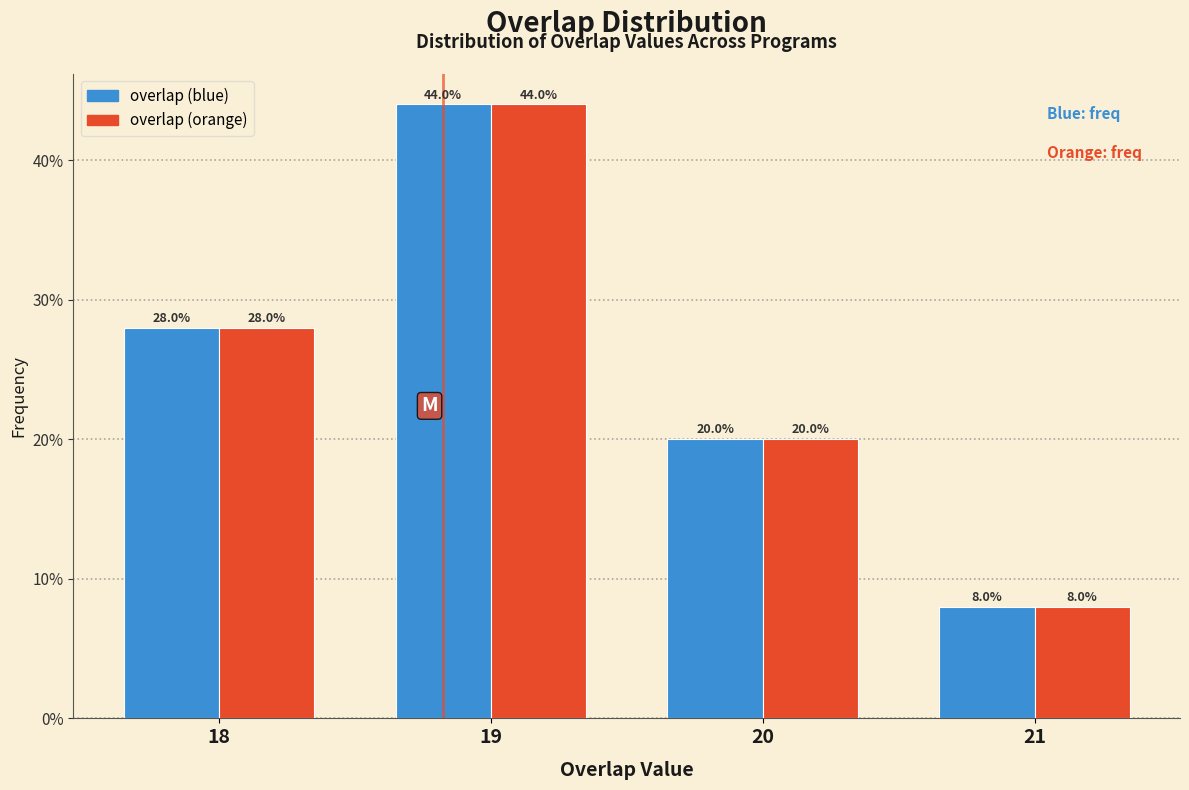

Does the chart contain stacked bars?

No